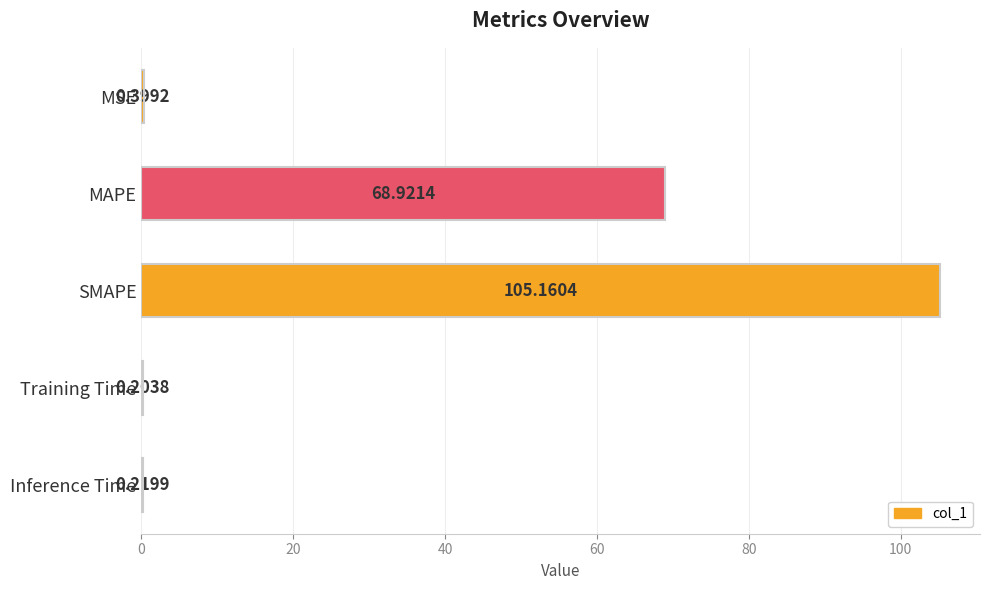

Which has a higher value, MSE or Inference Time?

MSE